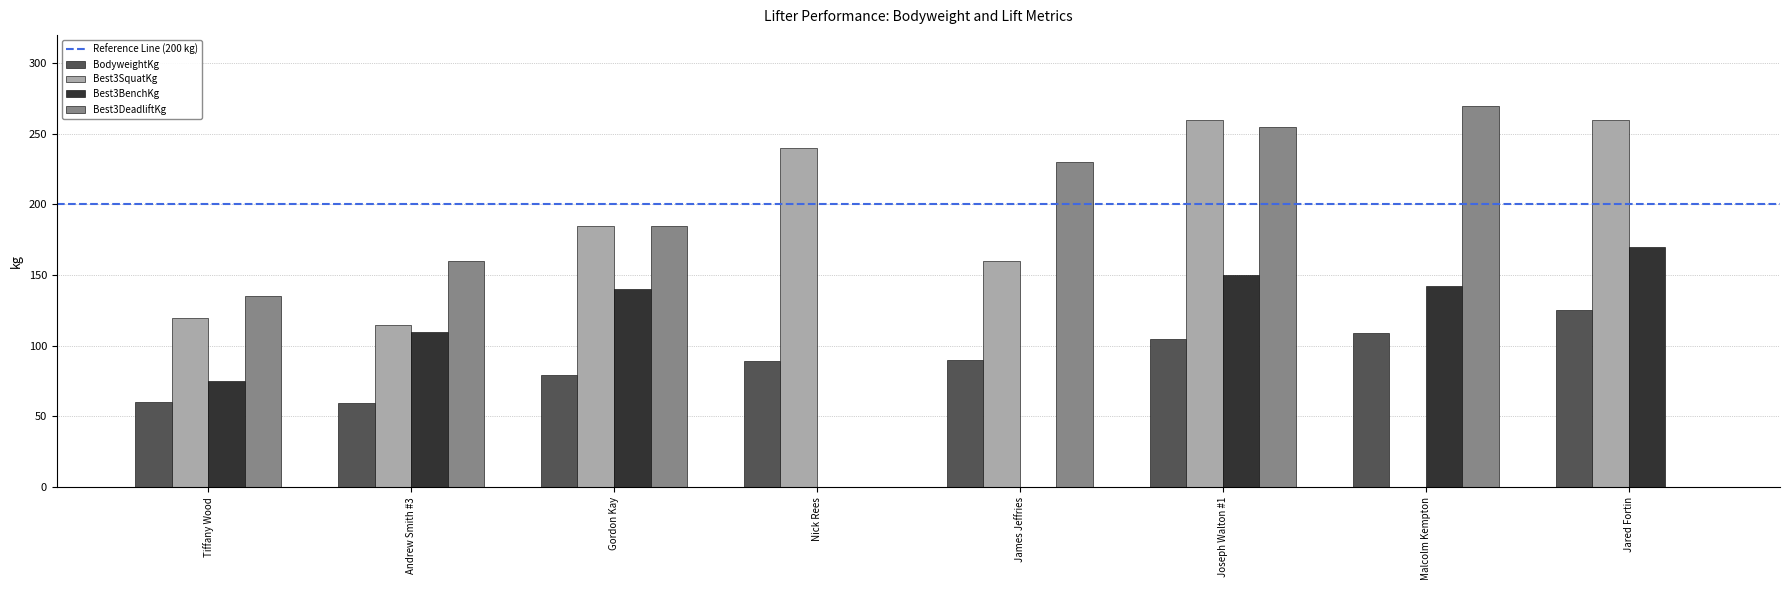

What is the spread (max minus min) of values at James Jeffries?

230.0